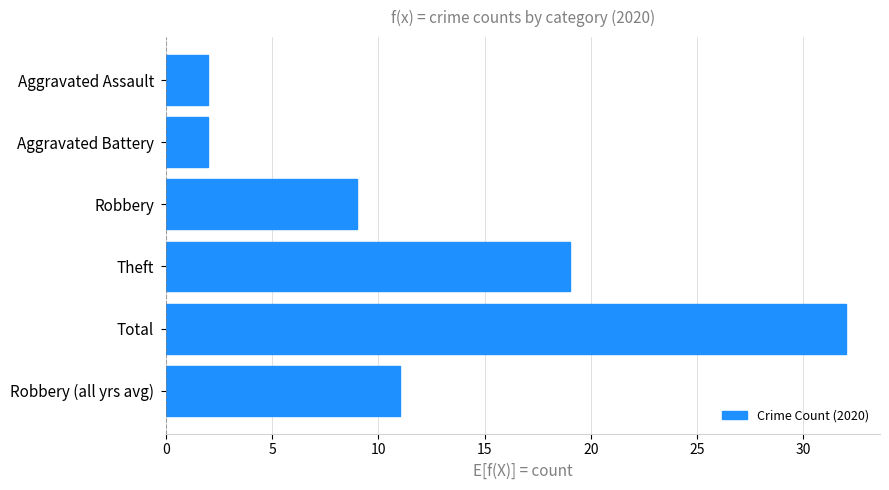

What is the difference between the values at Total and Robbery (all yrs avg)?

21